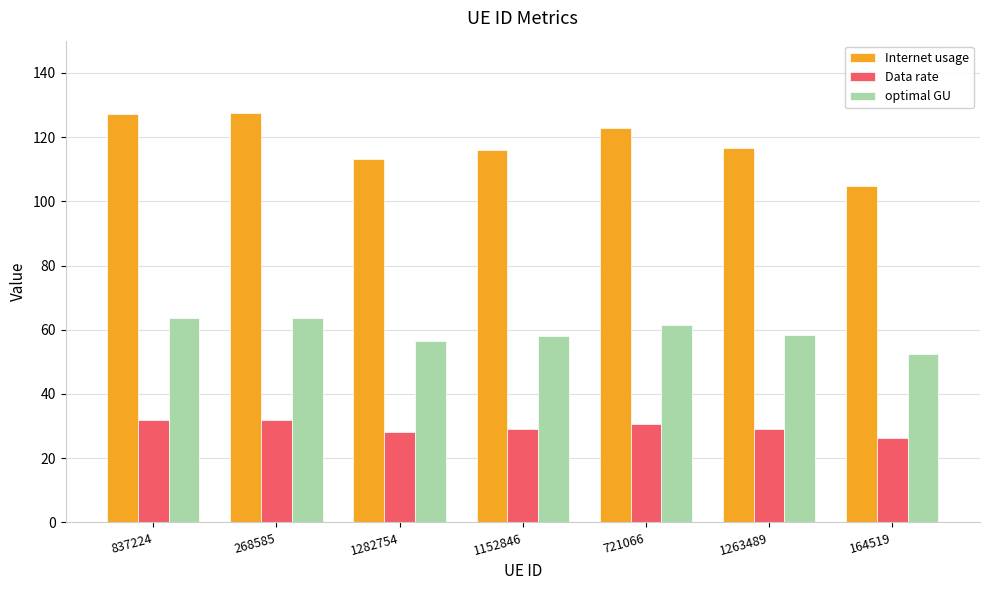

What is the total value across all series at 837224?

222.7